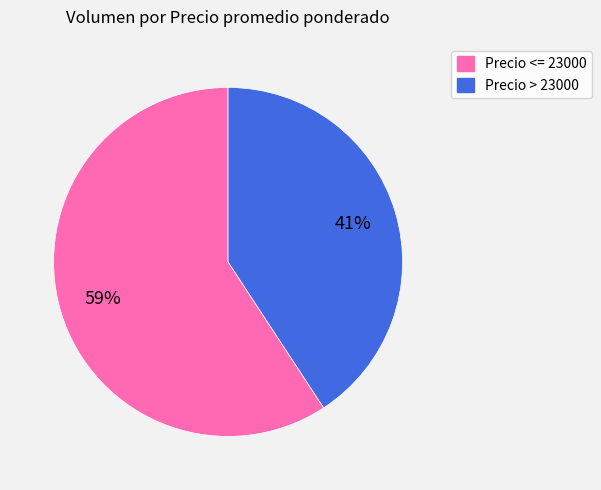

To the nearest percent, what is the average slice percentage?

50%